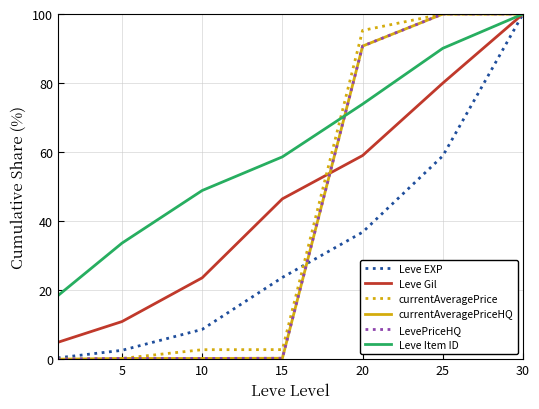

What is the maximum value shown in the chart?

100.0